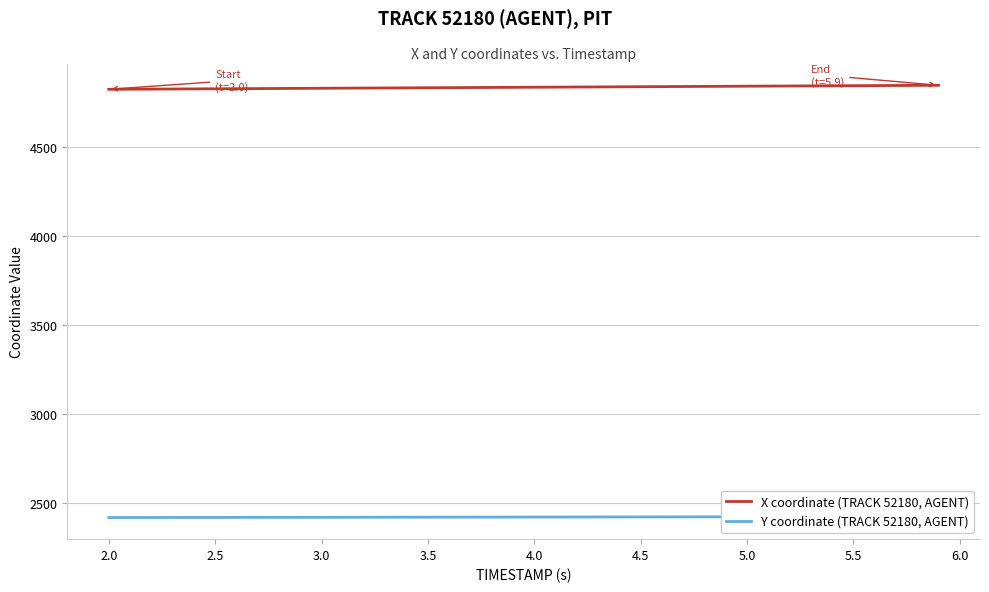

What is the smallest value displayed?

2419.2